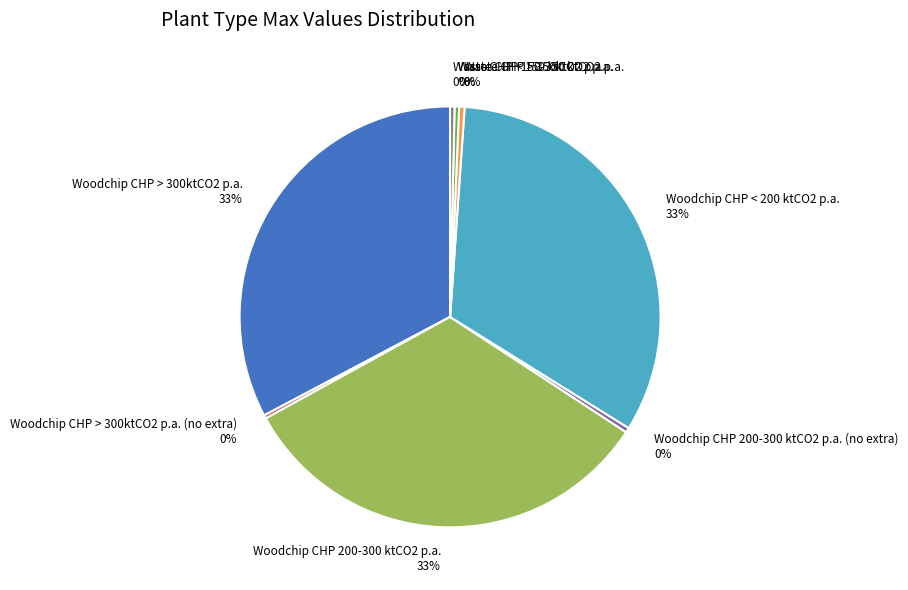

To the nearest percent, what portion does Woodchip CHP < 200 ktCO2 p.a. 33% represent?

33%